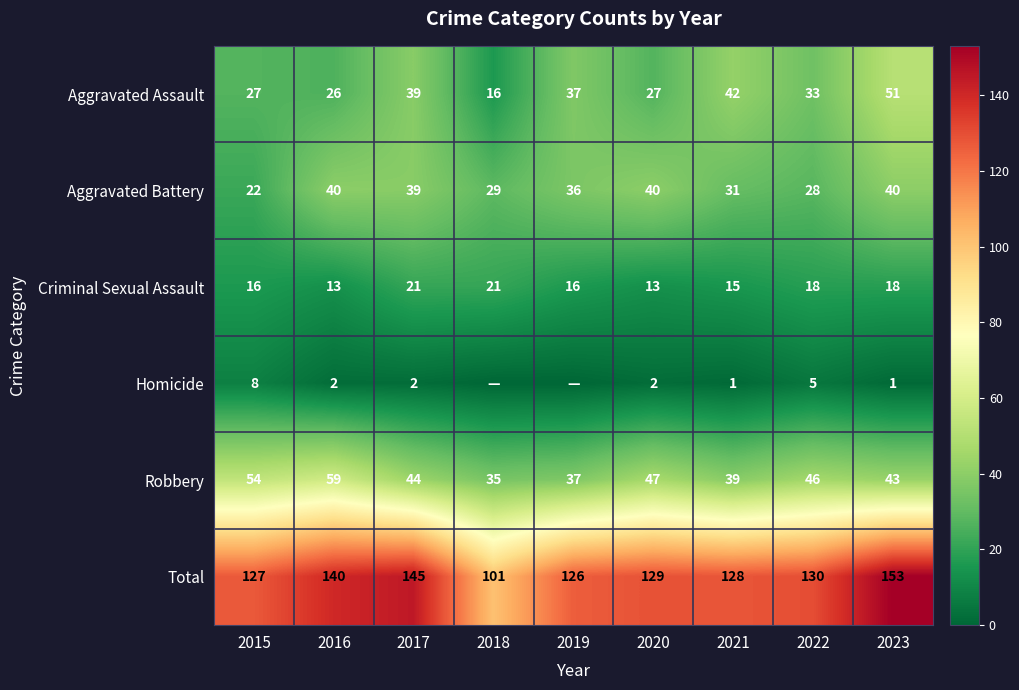

What is the difference between the maximum and minimum values in the Aggravated Battery series?

18